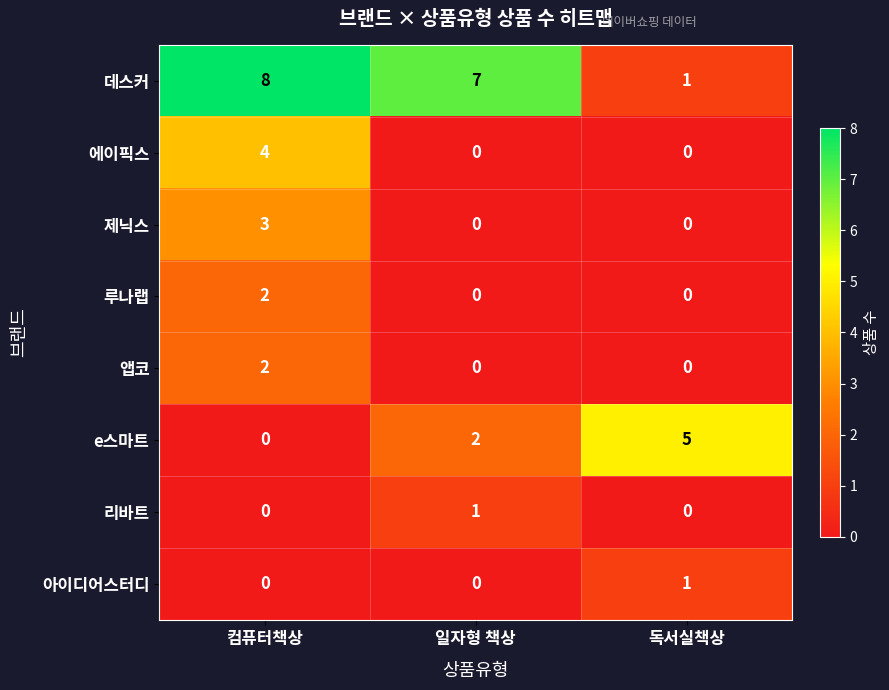

At which category is the sum across all series the highest?

컴퓨터책상